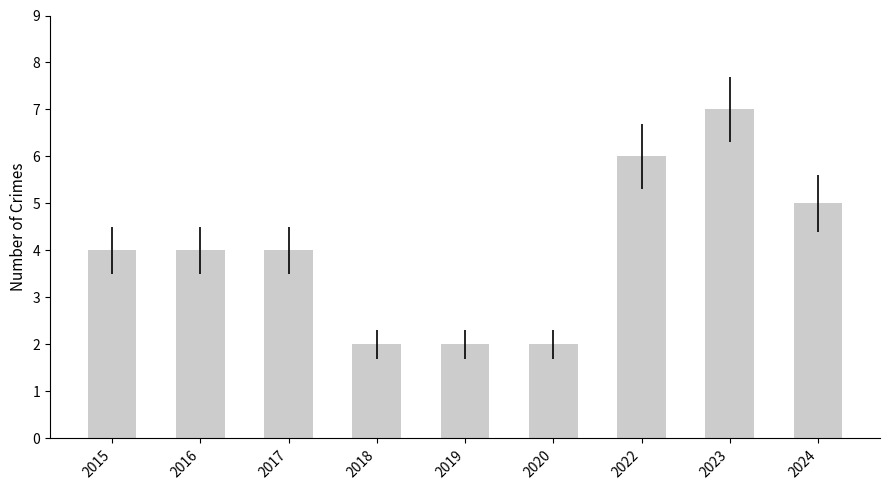

What is the value of the 6th bar from the left?

2